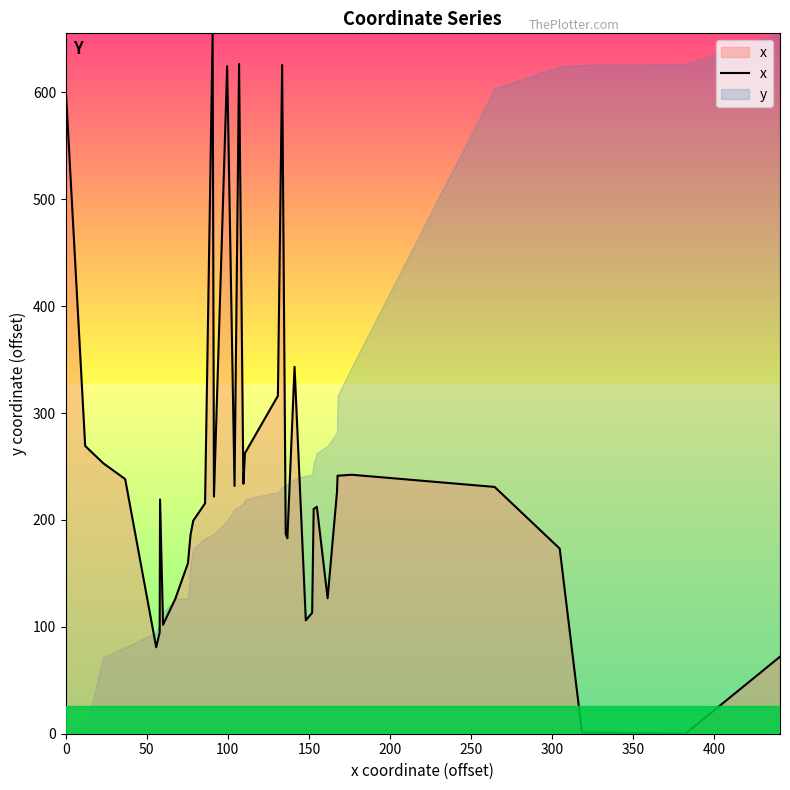

What is the greatest value displayed?

655.3